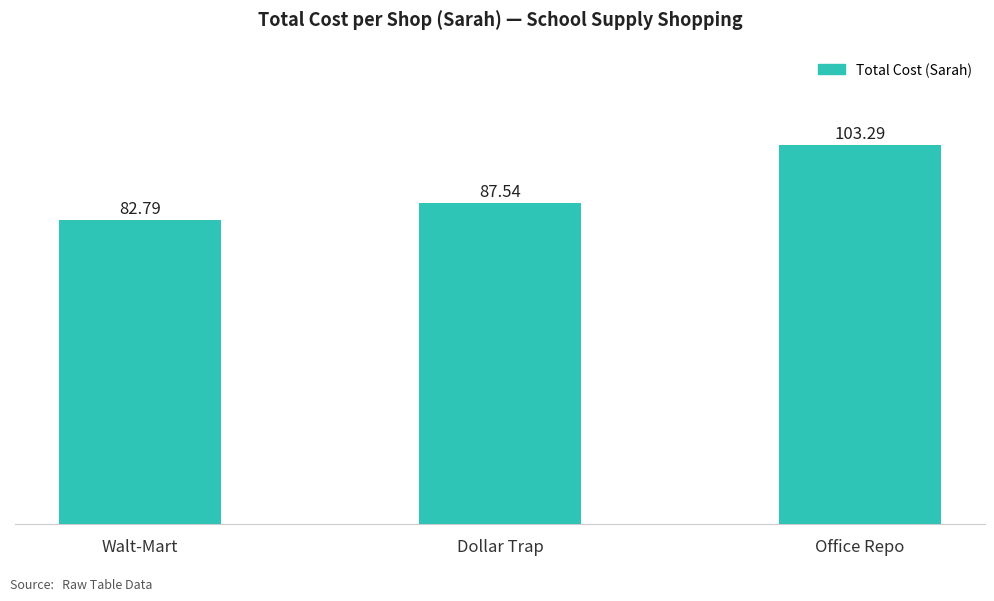

How many categories are shown in the chart?

3